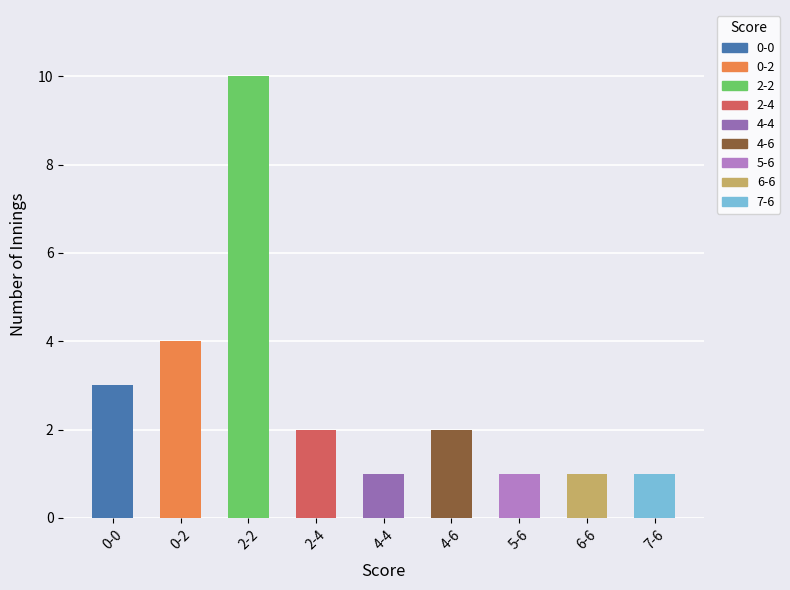

What is the difference between the maximum and second lowest values?

9